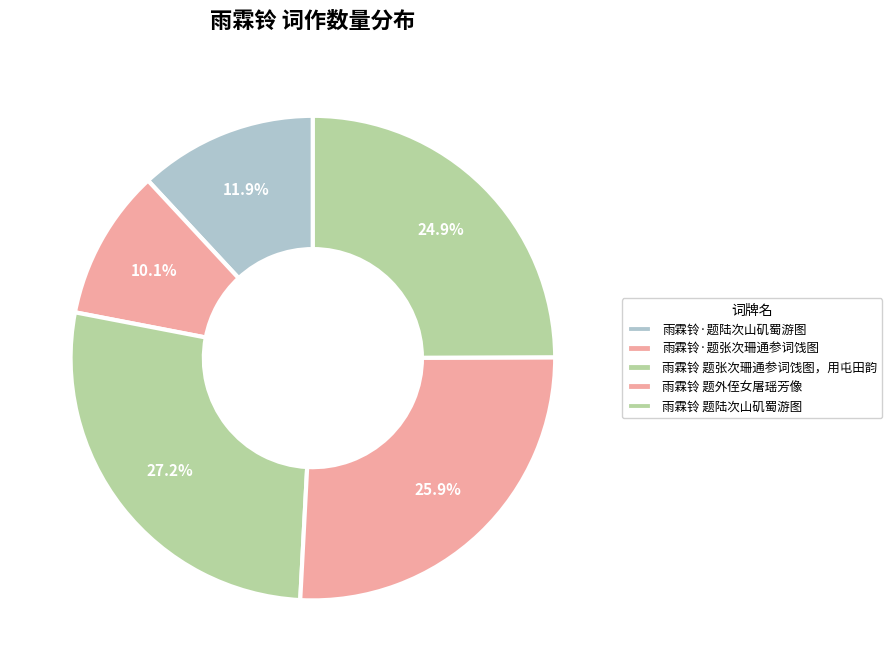

Which slice is the largest?

雨霖铃 题张次珊通参词饯图，用屯田韵